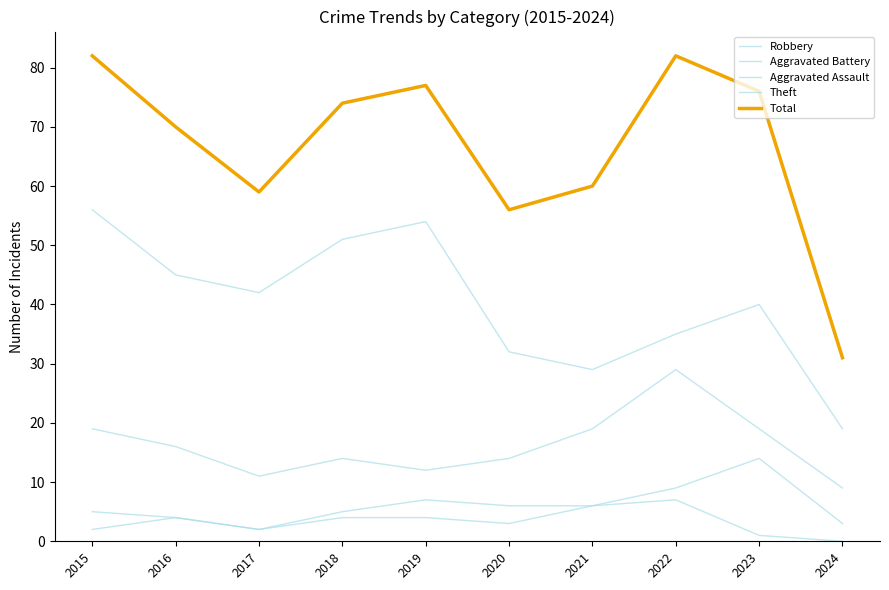

Does the chart display data point markers on the line(s)?

No